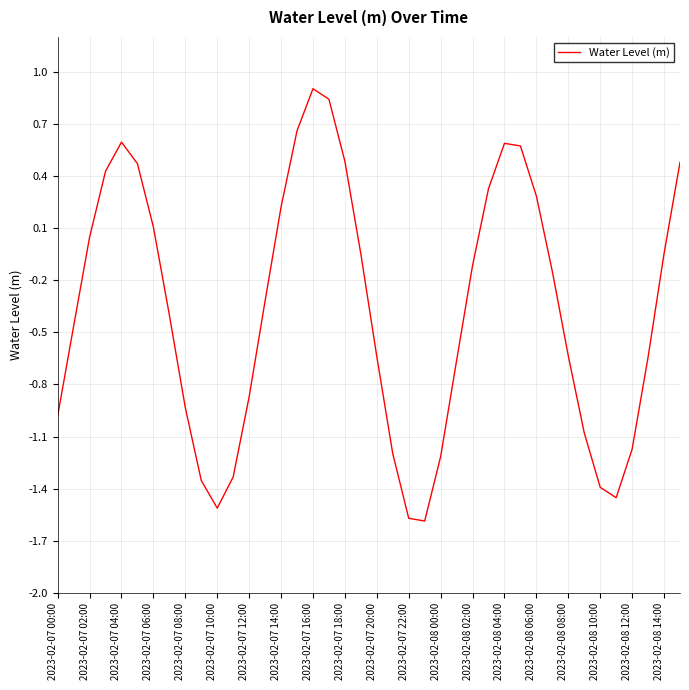

What is the difference between the maximum and minimum values?

2.5